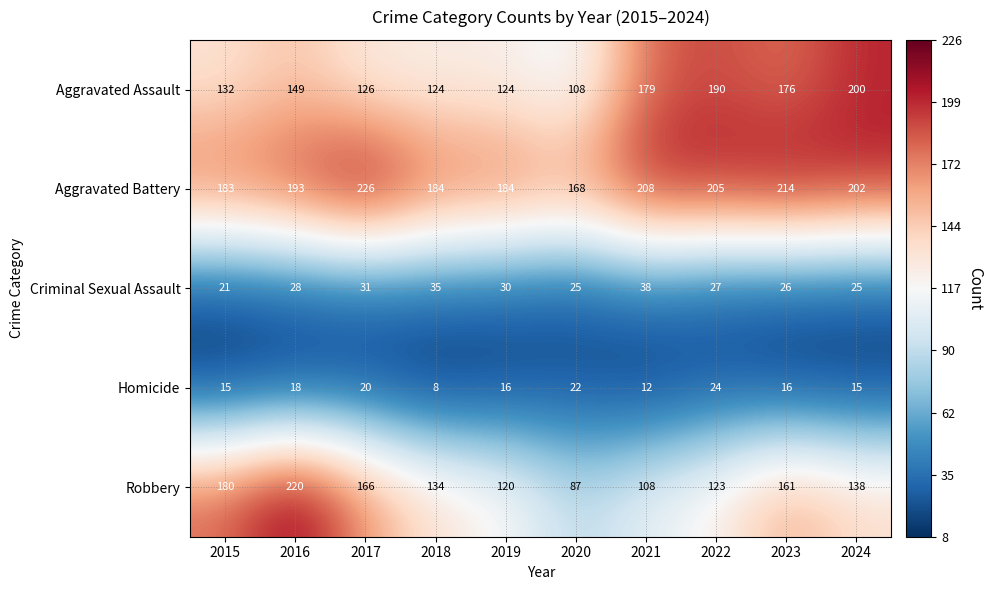

Rank the series by their maximum value, from lowest to highest.

Homicide, Criminal Sexual Assault, Aggravated Assault, Robbery, Aggravated Battery